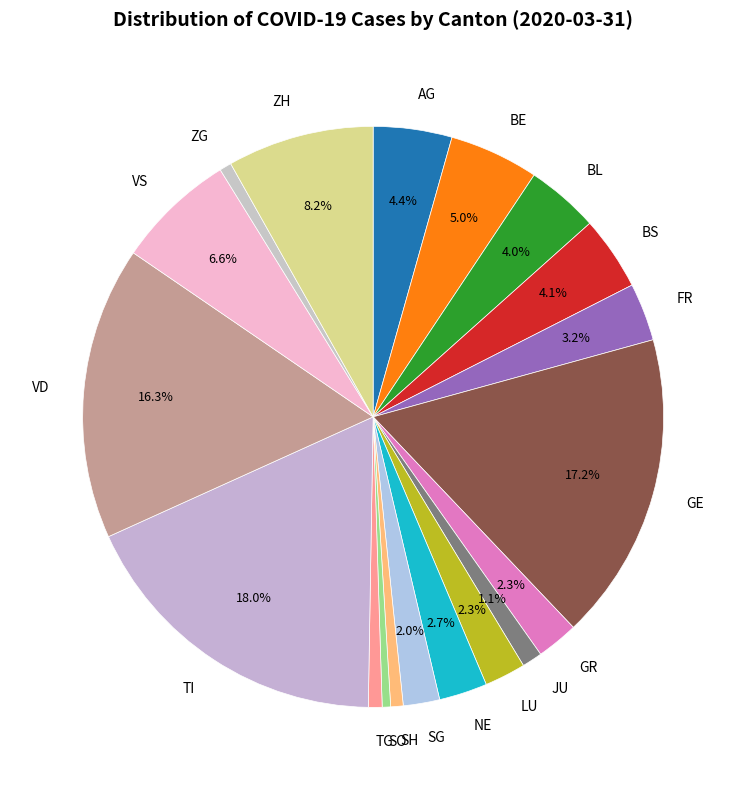

Which has a higher value, JU or BL?

BL